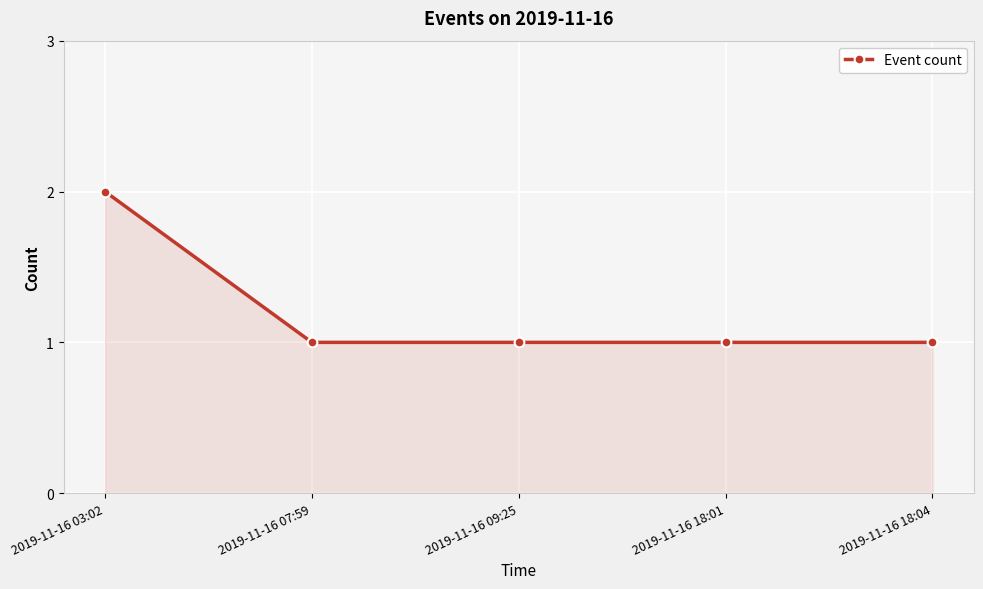

Is it true that the value at 2019-11-16 09:25 is 1?

True